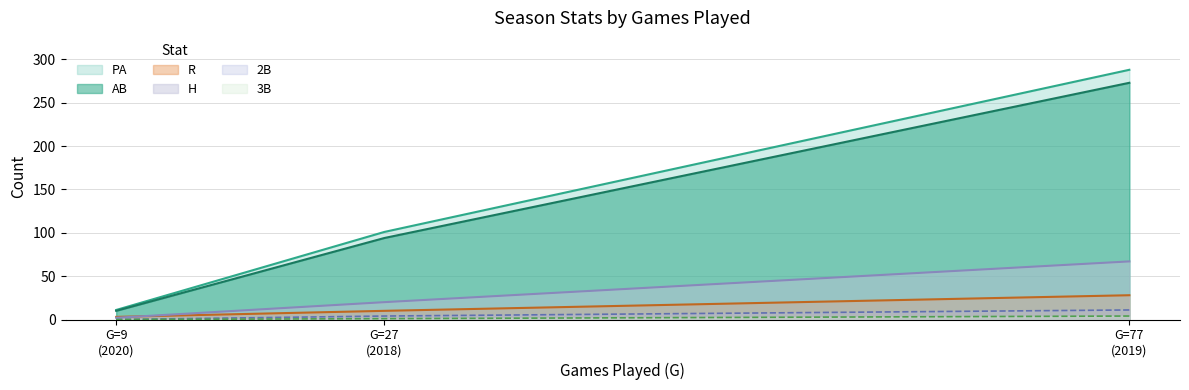

Rank the series by their maximum value, from highest to lowest.

PA, AB, H, R, 2B, 3B